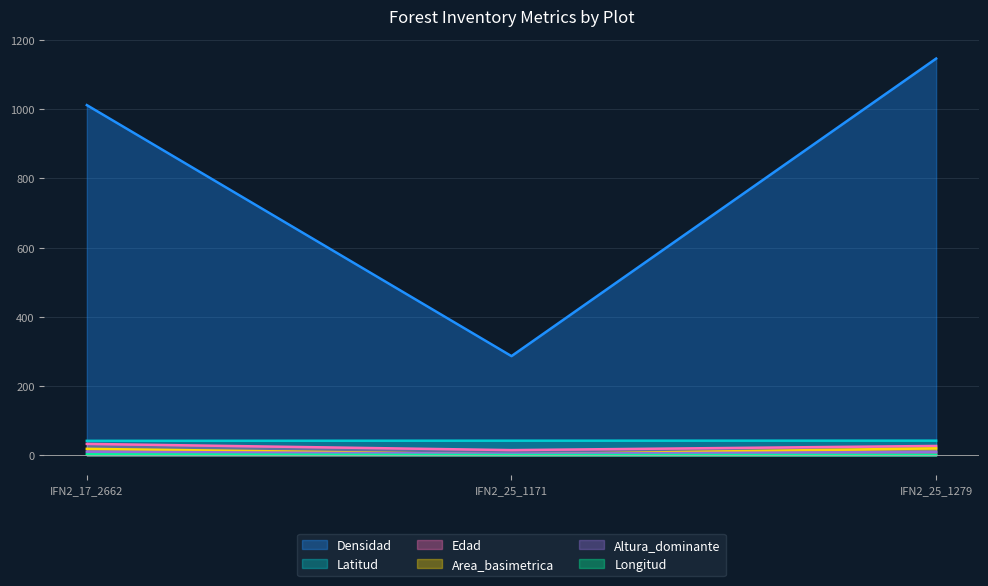

Reading left to right, what are all the values shown in this chart?

Edad: IFN2_17_2662=33.0	IFN2_25_1171=15.0	IFN2_25_1279=27.0
Densidad: IFN2_17_2662=1011.5	IFN2_25_1171=286.5	IFN2_25_1279=1145.9
Area_basimetrica: IFN2_17_2662=18.7	IFN2_25_1171=2.5	IFN2_25_1279=20.1
Altura_dominante: IFN2_17_2662=10.5	IFN2_25_1171=4.5	IFN2_25_1279=9.7
Longitud: IFN2_17_2662=2.7	IFN2_25_1171=0.8	IFN2_25_1279=0.9
Latitud: IFN2_17_2662=41.8	IFN2_25_1171=42.2	IFN2_25_1279=42.2